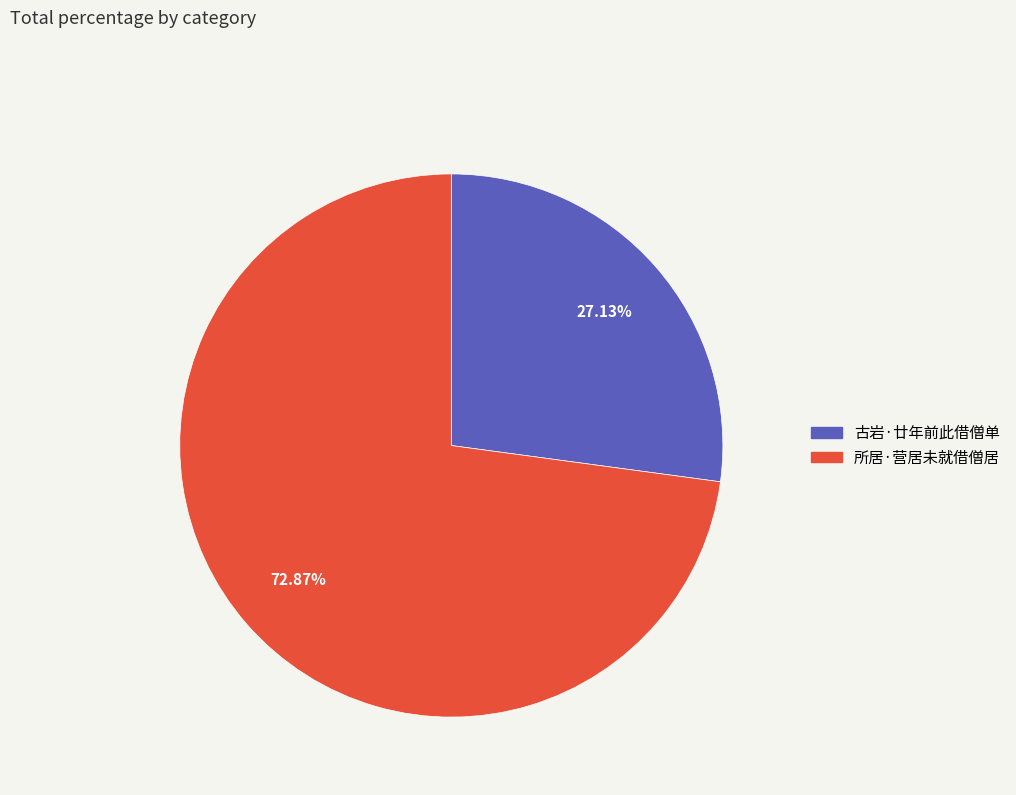

True or false: 所居·营居未就借僧居 accounts for 73% of the total.

True